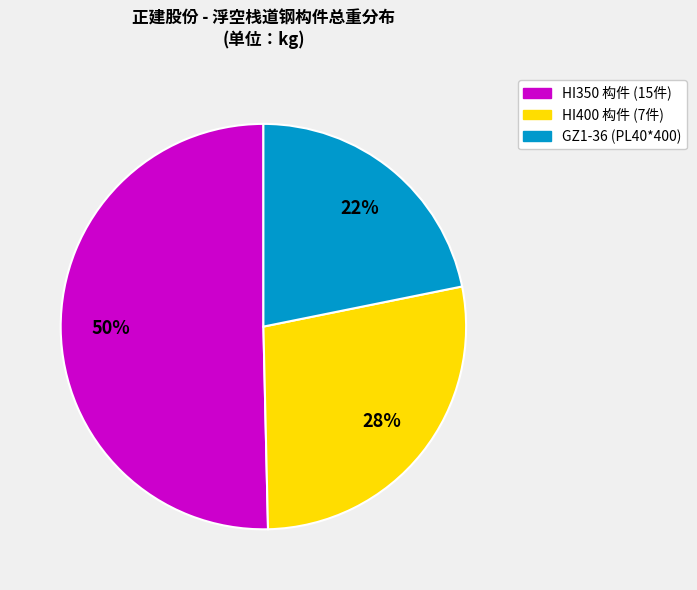

The HI350 构件 (15件) slice represents 50% of the pie. True or false?

True